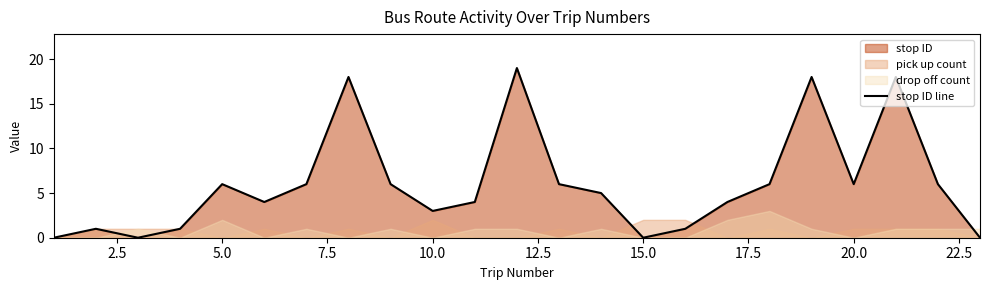

What is the sum of all values?

138